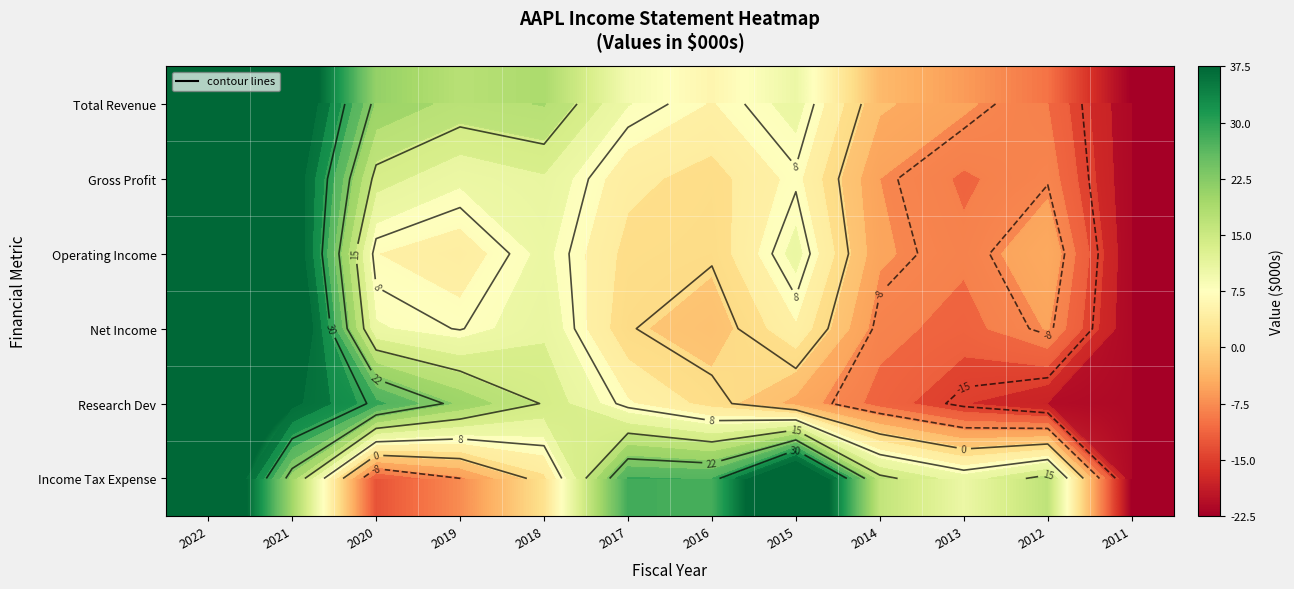

Which series changed the most between 2020 and 2017?

Income Tax Expense